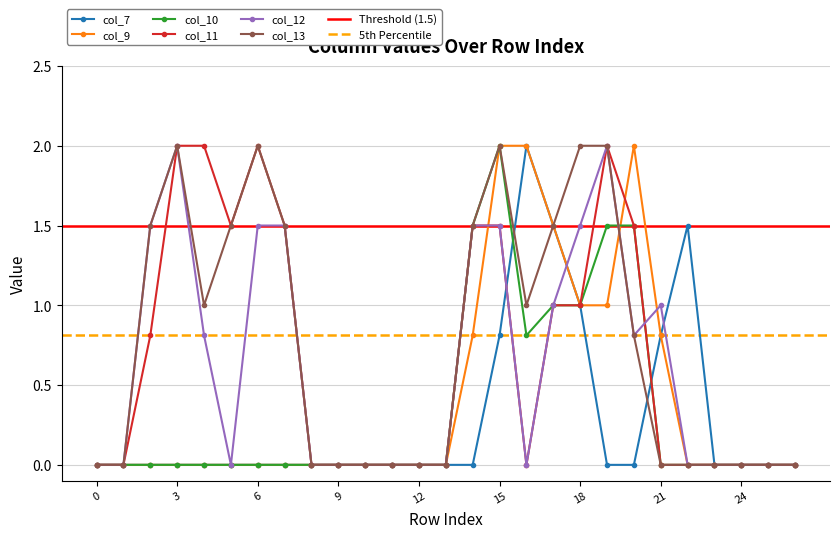

At which category is the sum across all series the highest?

15